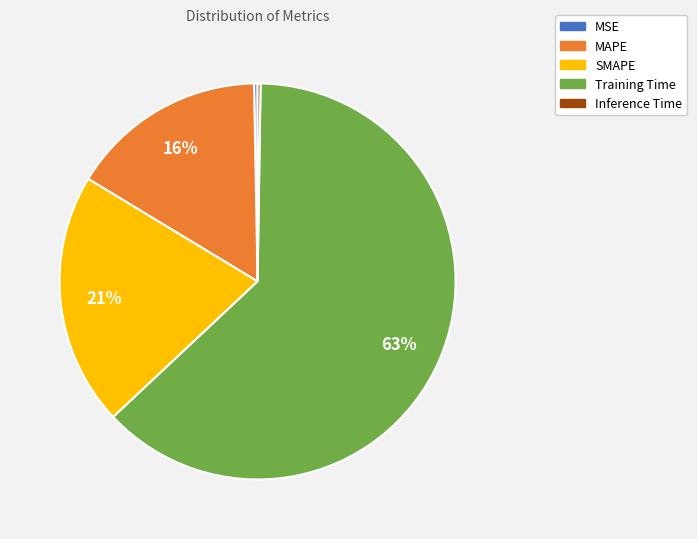

Does any single category account for the majority?

Yes